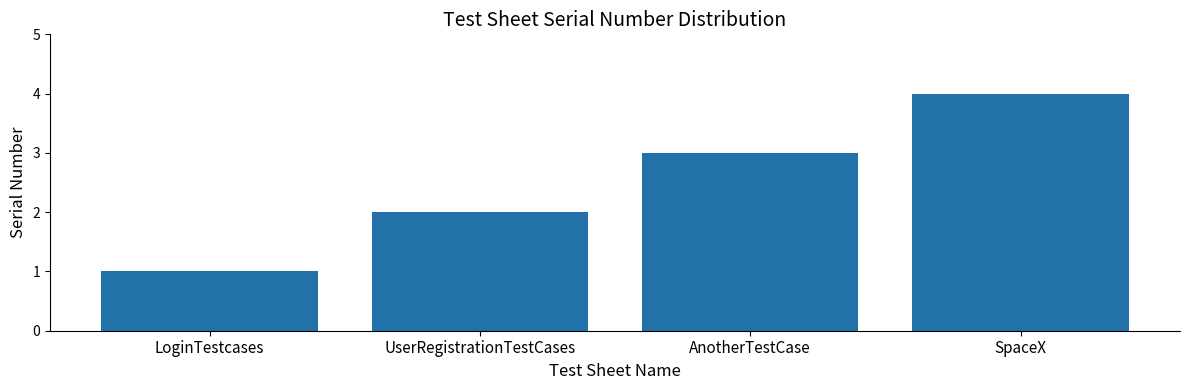

What is the sum of all values?

10